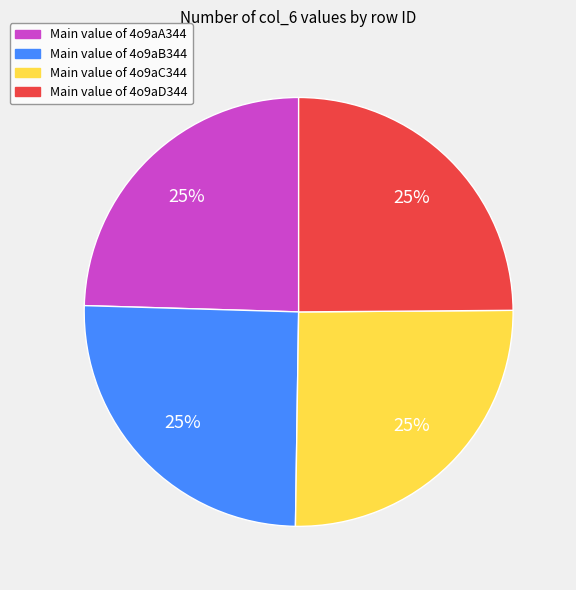

To the nearest percent, what is the average slice percentage?

25%